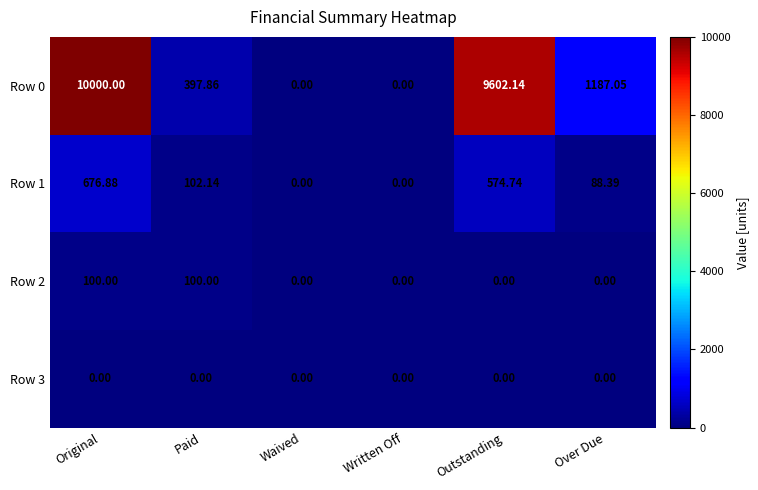

At which category is the sum across all series the highest?

Original